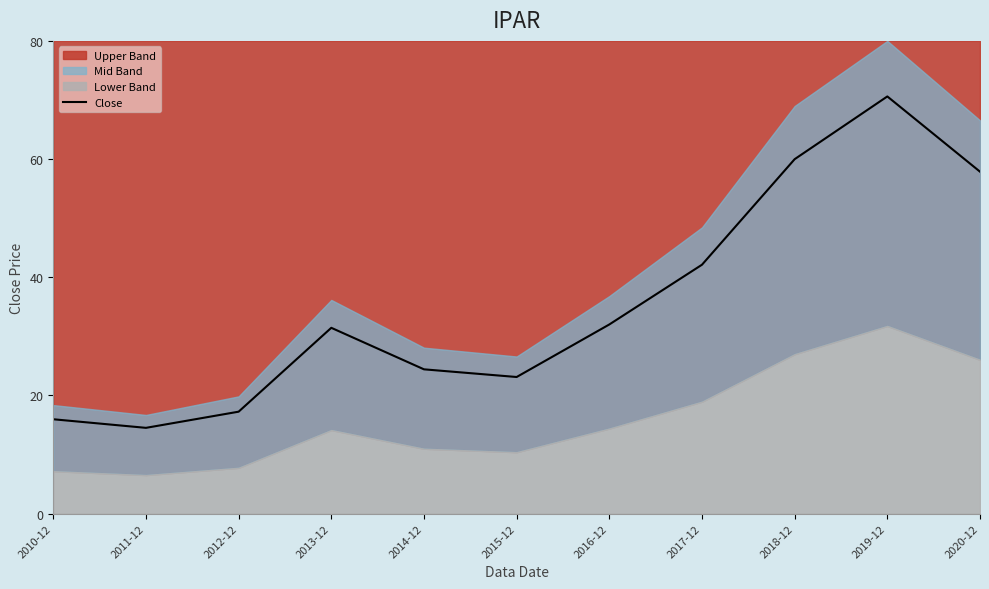

How many interior local valleys (lower than both neighbors) does the data have?

2